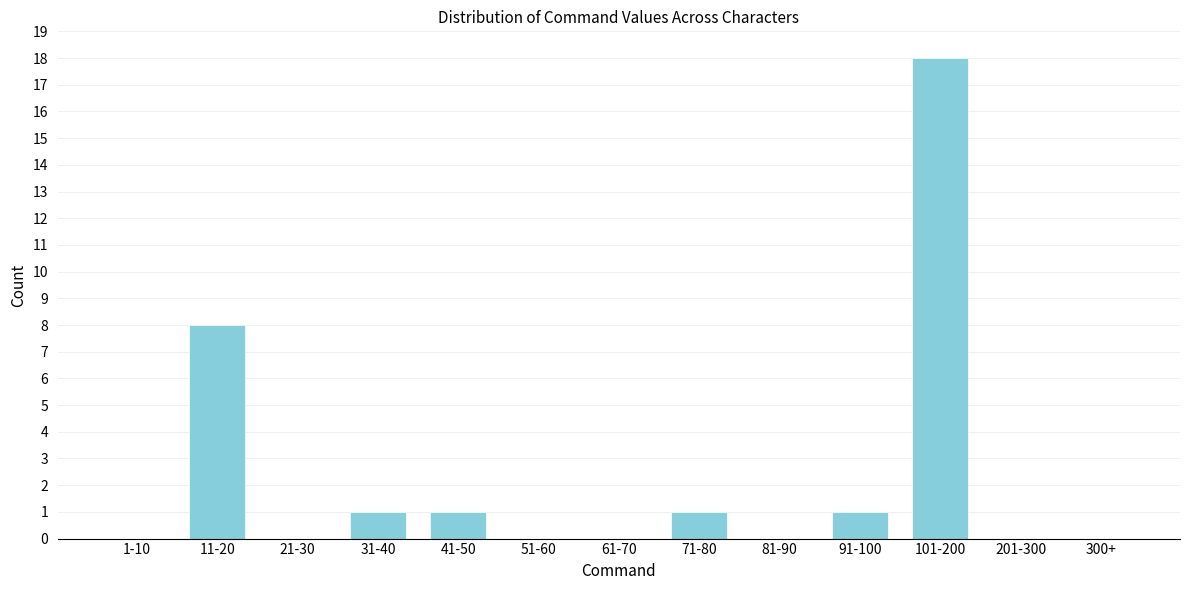

Reading left to right, what are all the values shown in this chart?

1-10=0	11-20=8	21-30=0	31-40=1	41-50=1	51-60=0	61-70=0	71-80=1	81-90=0	91-100=1	101-200=18	201-300=0	300+=0